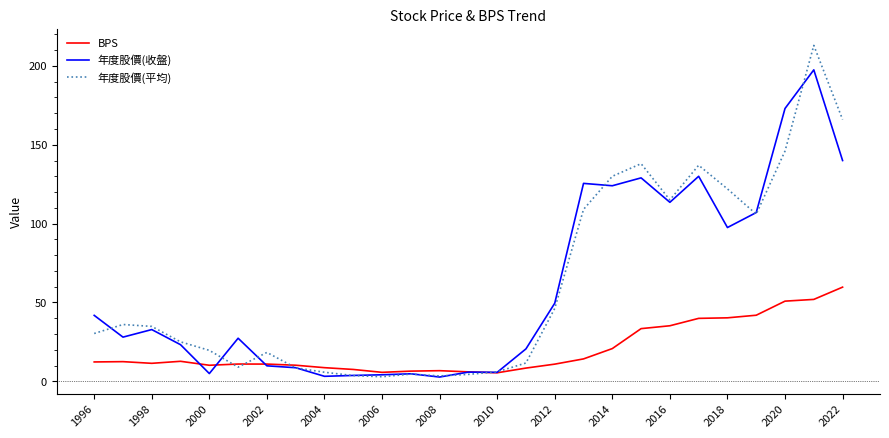

Is this an area chart (filled region under the line)?

No